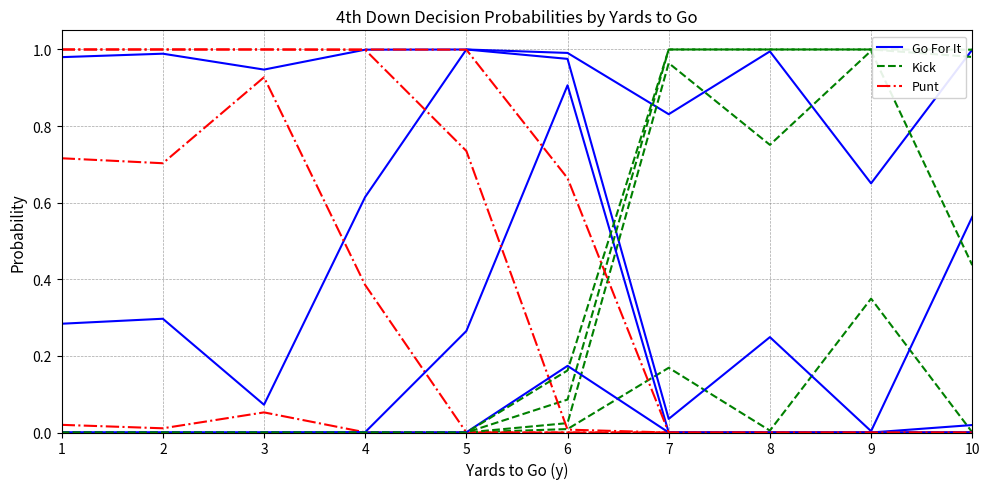

True or false: Go For It and Punt cross at least once.

False